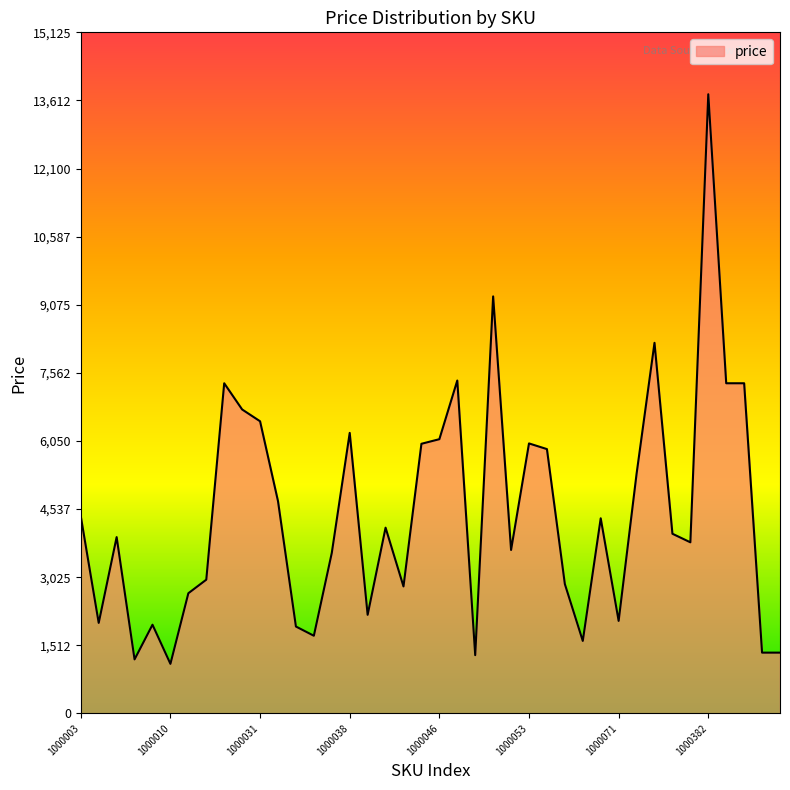

What is the difference between the maximum and minimum values?

12649